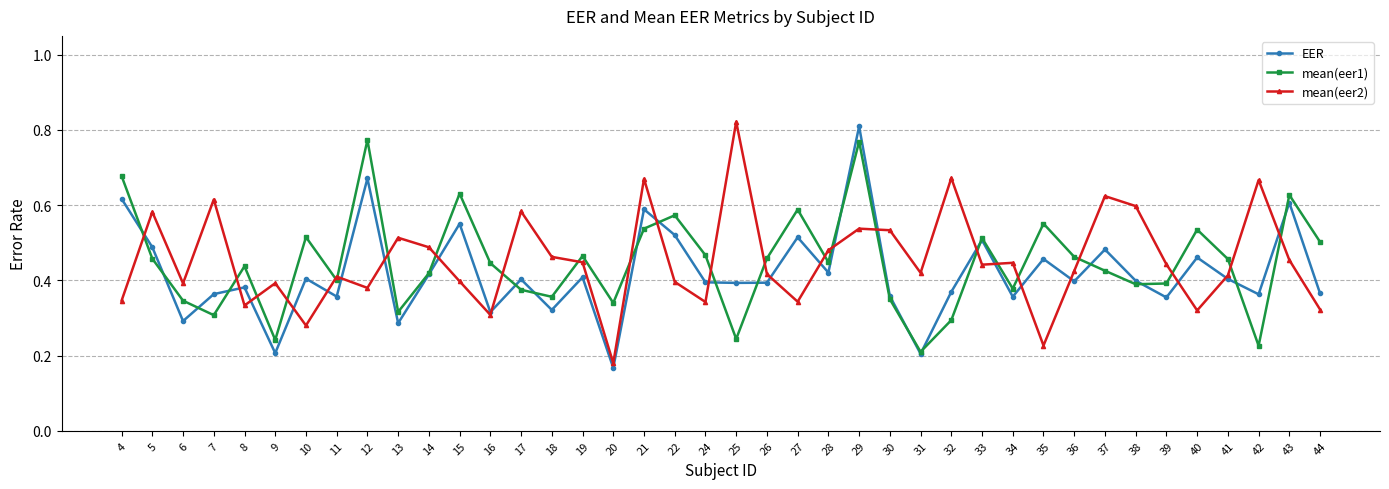

How many series are shown in this chart?

3